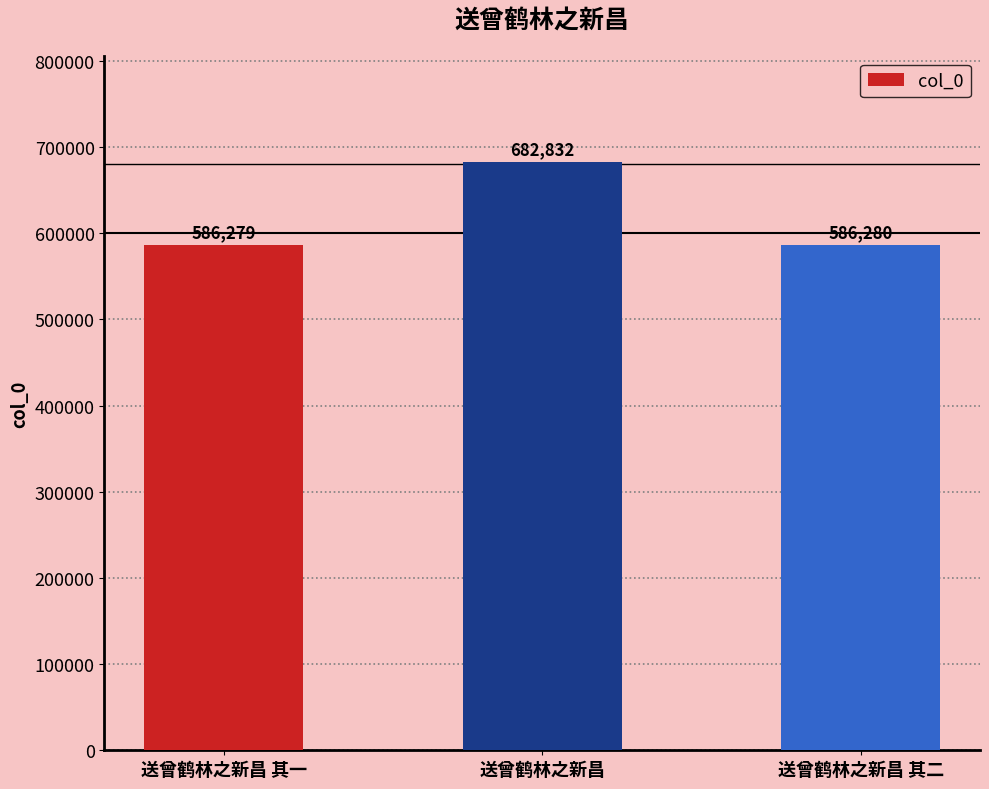

At which label does the data first exceed 586280?

送曾鹤林之新昌